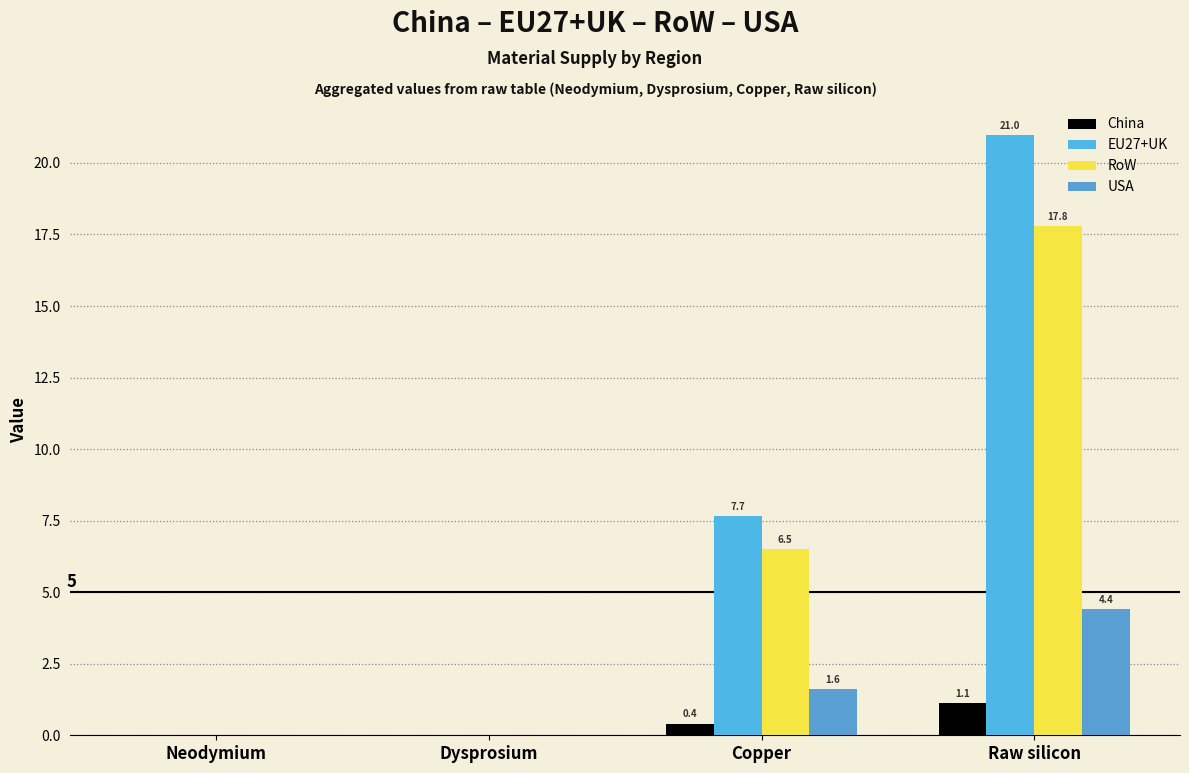

How many groups of bars are there?

4